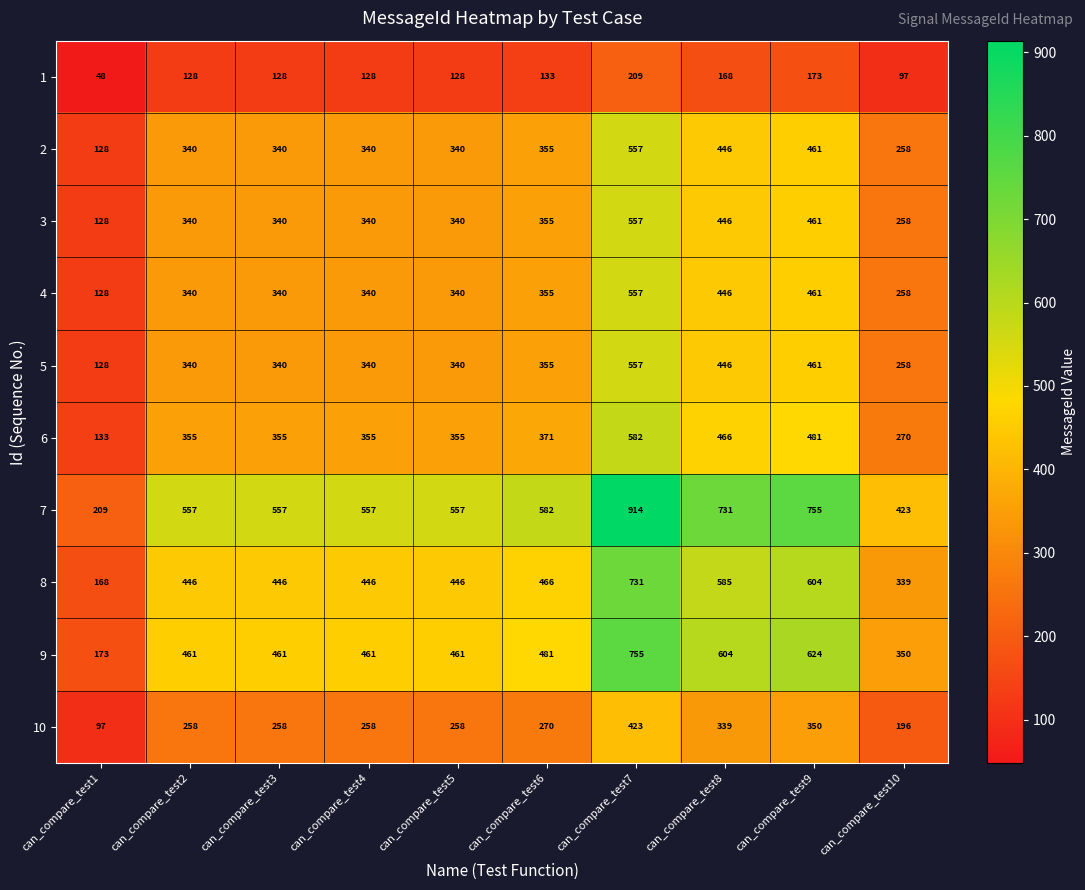

What is the approximate value of 5 at can_compare_test3, to the nearest 10?

340